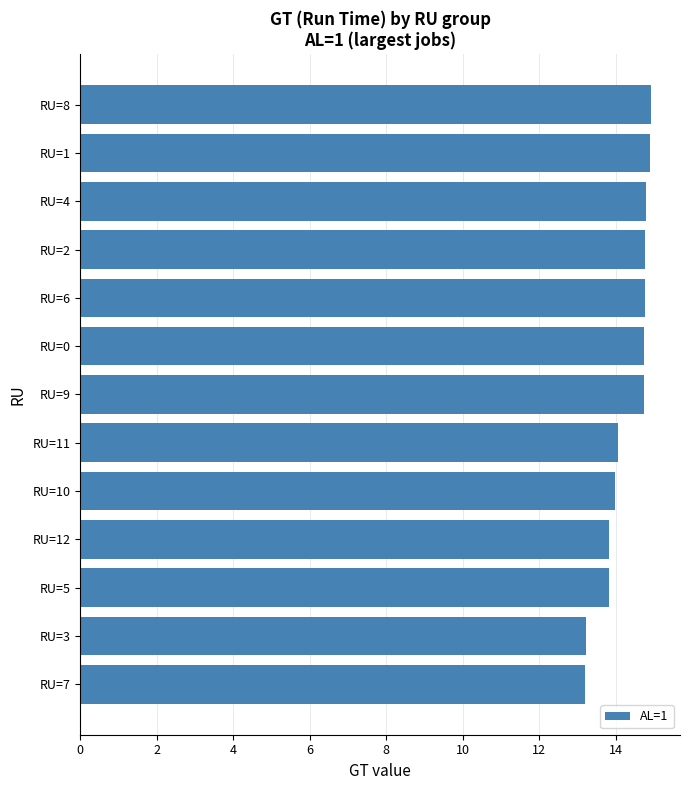

What is the change in value from RU=6 to RU=12?

-0.9